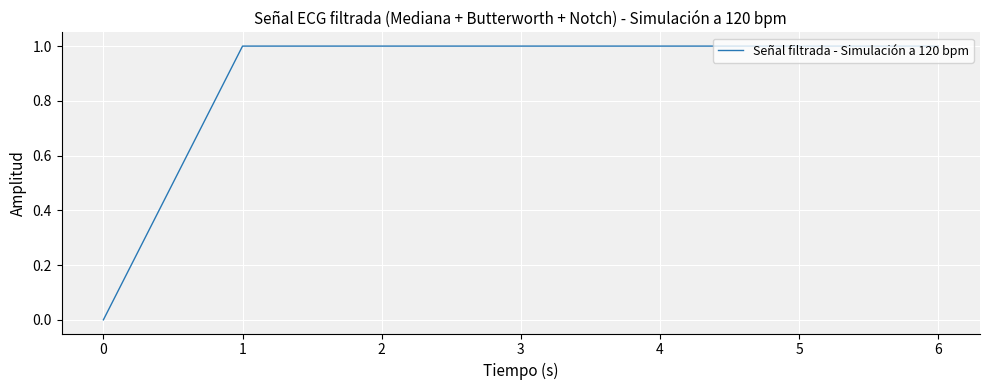

The value at 2 is 1. True or false?

True